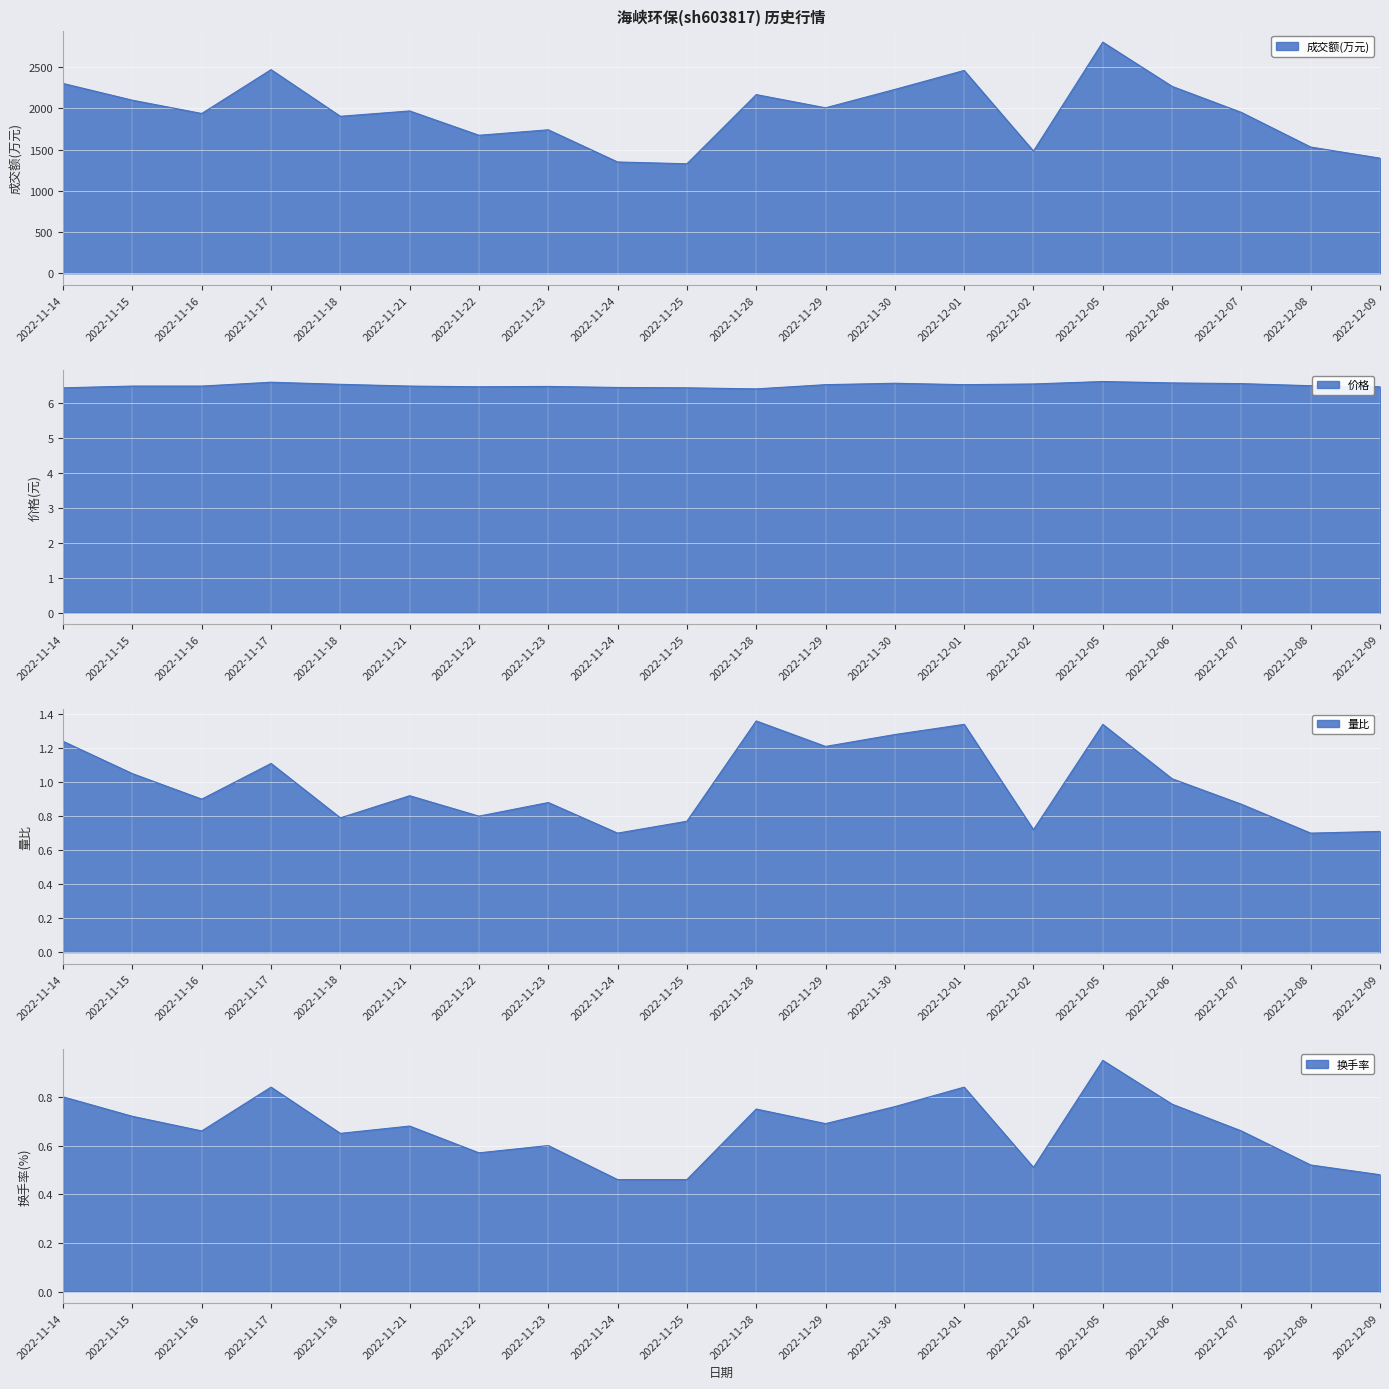

How many series are shown in this chart?

4